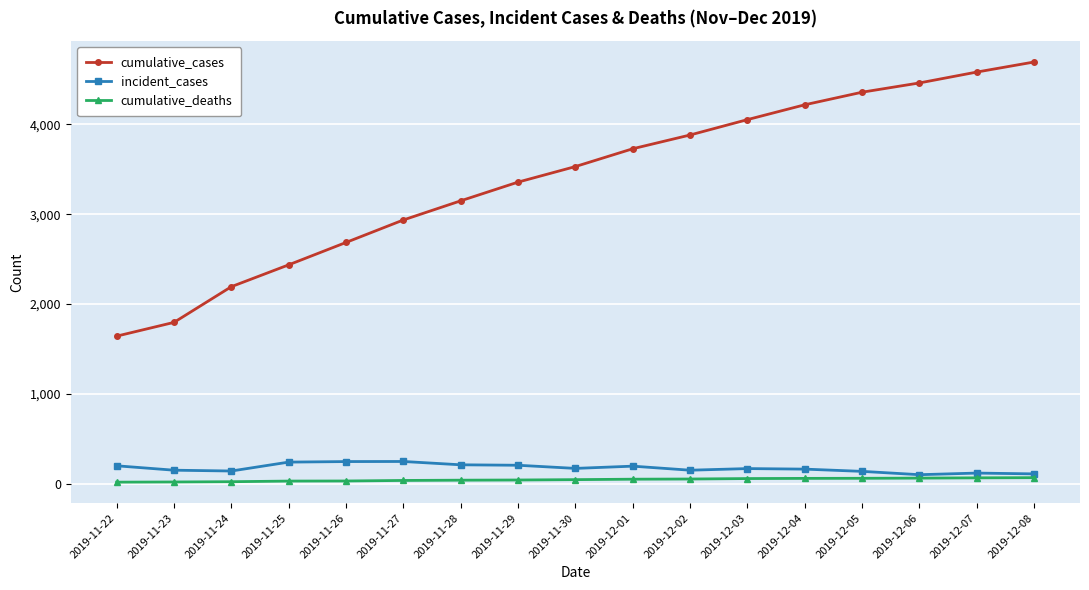

List the labels in order of cumulative_cases value, smallest first.

2019-11-22, 2019-11-23, 2019-11-24, 2019-11-25, 2019-11-26, 2019-11-27, 2019-11-28, 2019-11-29, 2019-11-30, 2019-12-01, 2019-12-02, 2019-12-03, 2019-12-04, 2019-12-05, 2019-12-06, 2019-12-07, 2019-12-08